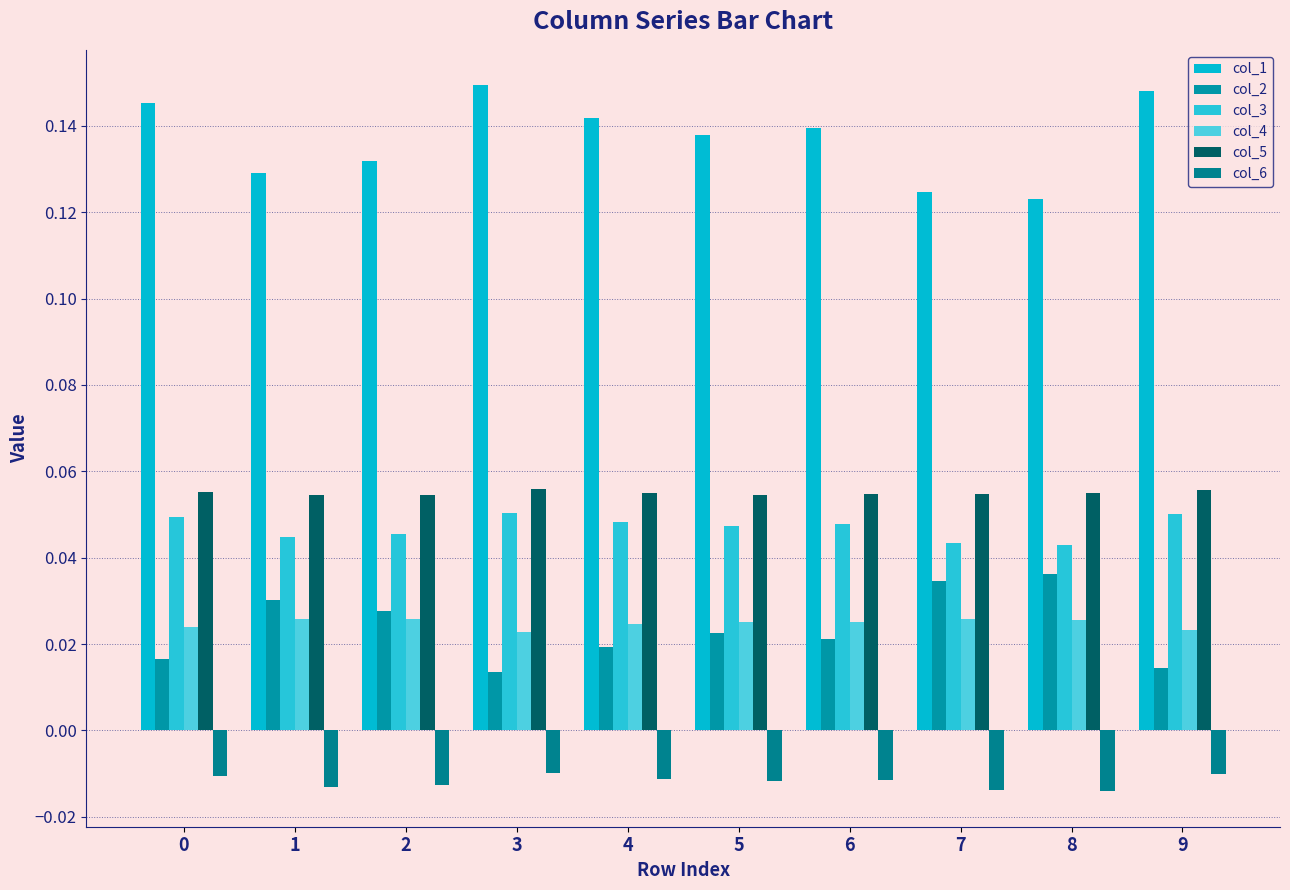

Reading left to right, what are all the values shown in this chart?

col_1: 0=0.1	1=0.1	2=0.1	3=0.1	4=0.1	5=0.1	6=0.1	7=0.1	8=0.1	9=0.1
col_2: 0=0.0	1=0.0	2=0.0	3=0.0	4=0.0	5=0.0	6=0.0	7=0.0	8=0.0	9=0.0
col_3: 0=0.0	1=0.0	2=0.0	3=0.1	4=0.0	5=0.0	6=0.0	7=0.0	8=0.0	9=0.1
col_4: 0=0.0	1=0.0	2=0.0	3=0.0	4=0.0	5=0.0	6=0.0	7=0.0	8=0.0	9=0.0
col_5: 0=0.1	1=0.1	2=0.1	3=0.1	4=0.1	5=0.1	6=0.1	7=0.1	8=0.1	9=0.1
col_6: 0=-0.0	1=-0.0	2=-0.0	3=-0.0	4=-0.0	5=-0.0	6=-0.0	7=-0.0	8=-0.0	9=-0.0